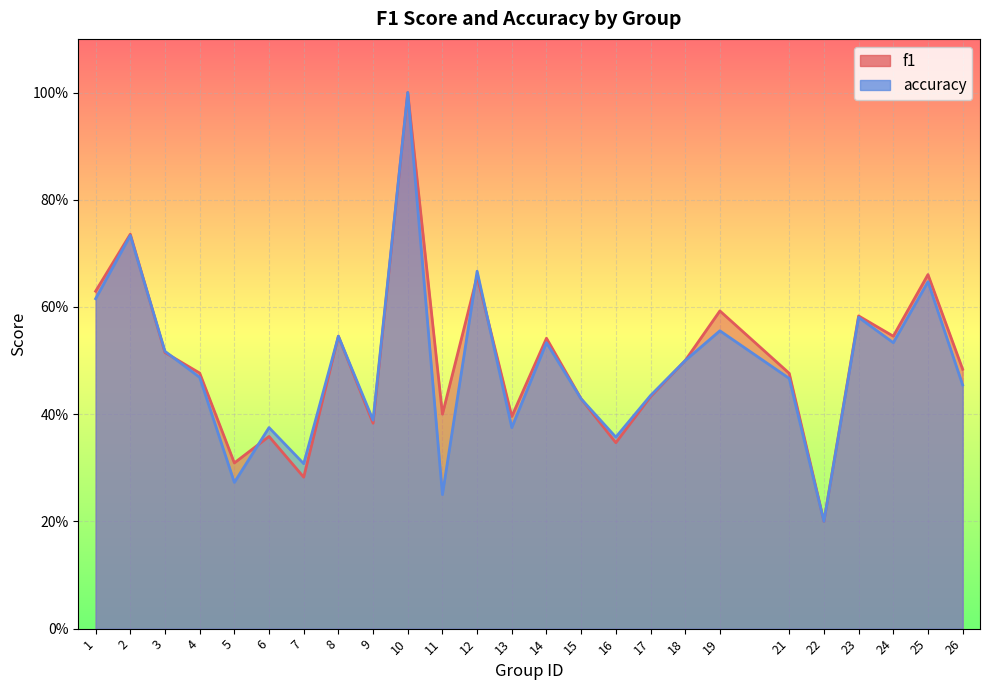

What is the average value of the f1 series?

0.5